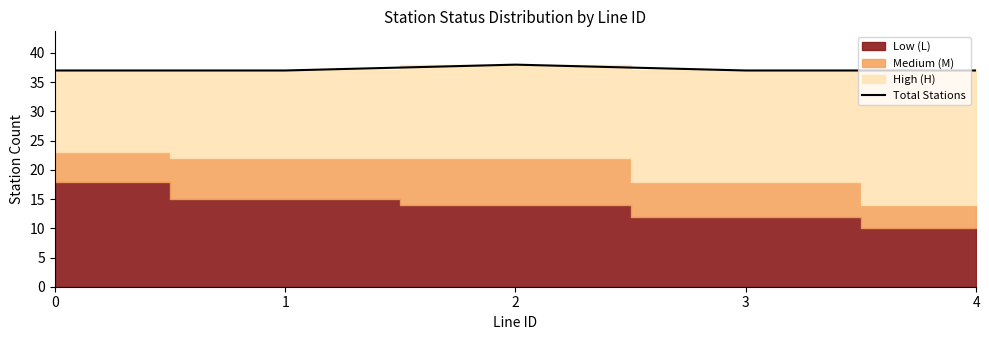

What is the value of the 2nd point from the left?

37